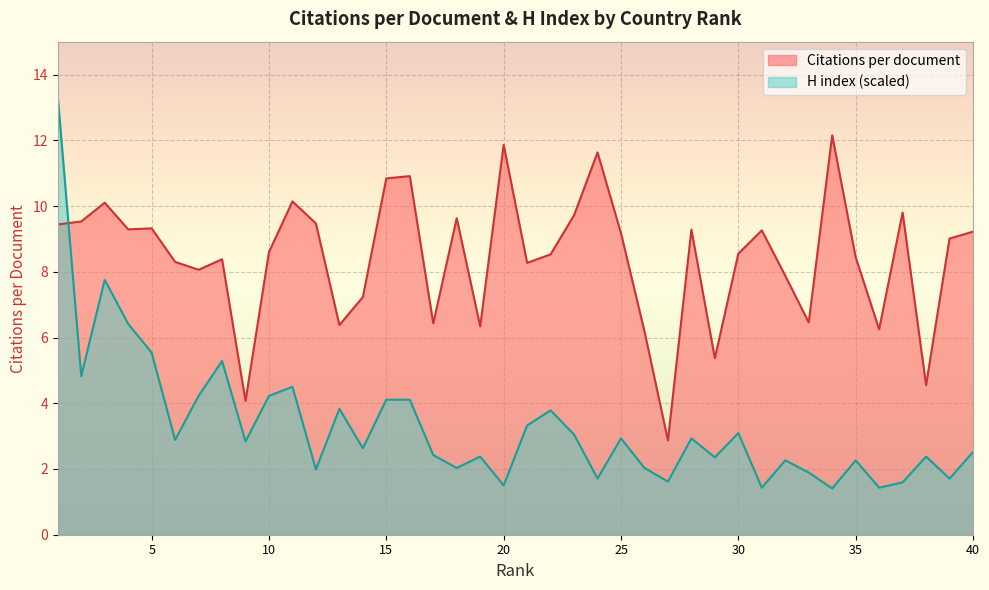

What is the difference between the highest and lowest values at 6?

5.4